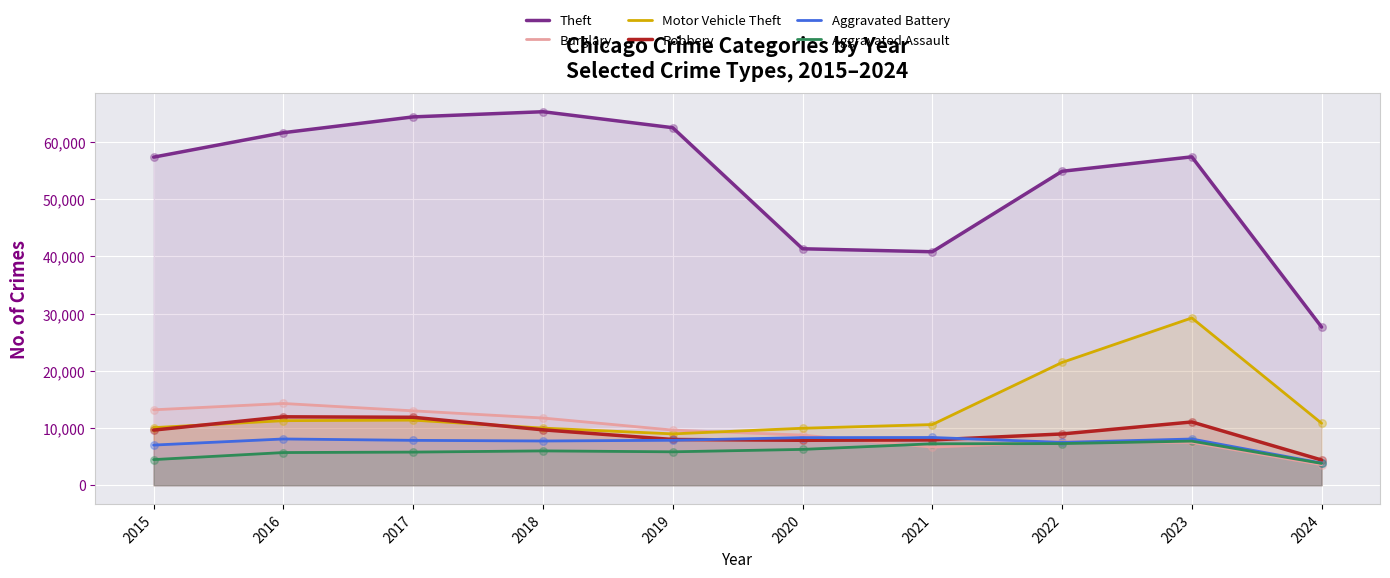

Which series has the largest total across all categories?

Theft